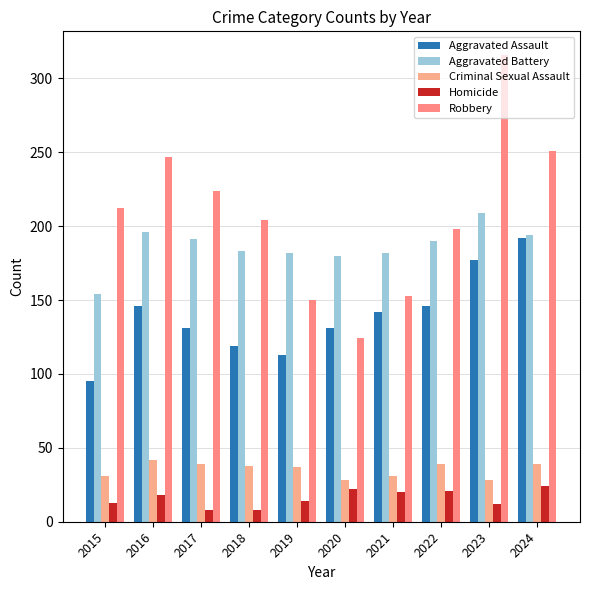

What is the spread (max minus min) of values at 2021?

162